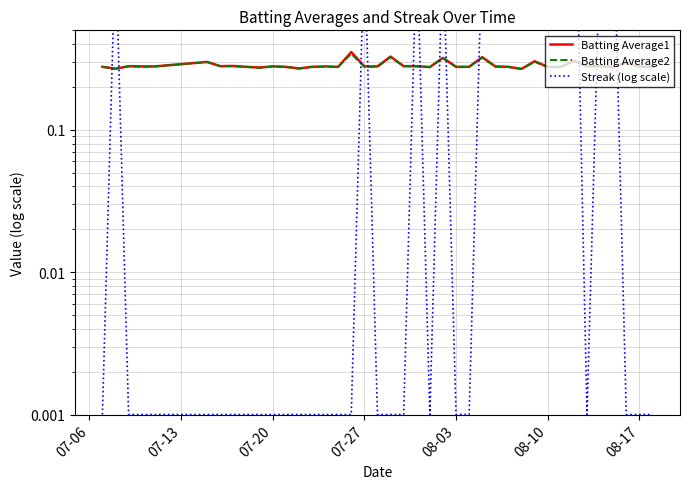

How many lines are shown in the chart?

3